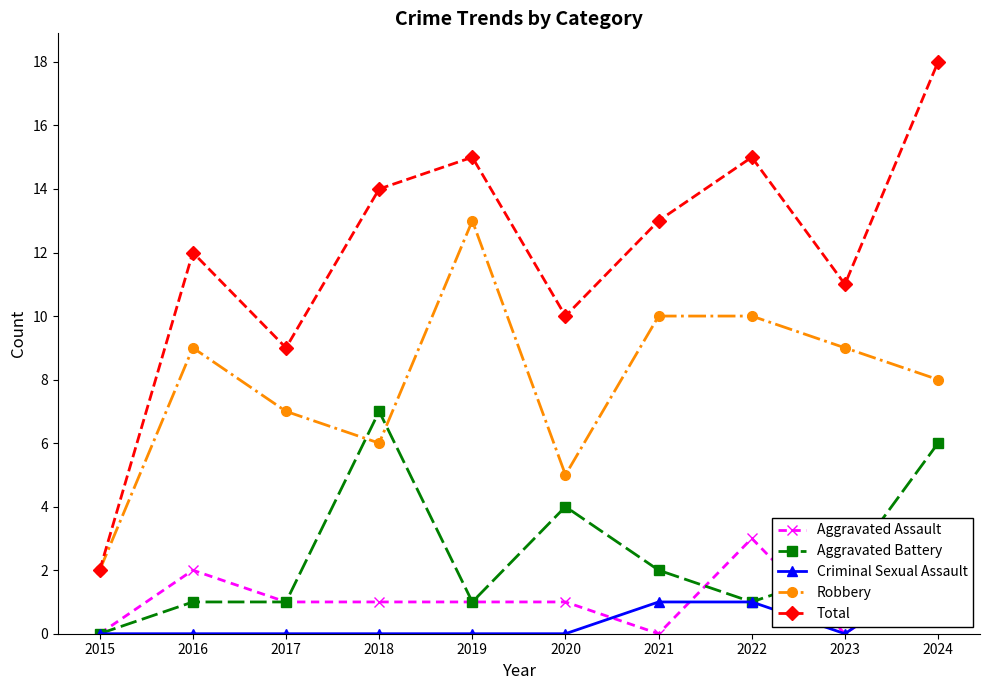

Reading left to right, transcribe all the data shown in this chart.

Aggravated Assault: 2015=0	2016=2	2017=1	2018=1	2019=1	2020=1	2021=0	2022=3	2023=0	2024=2
Aggravated Battery: 2015=0	2016=1	2017=1	2018=7	2019=1	2020=4	2021=2	2022=1	2023=2	2024=6
Criminal Sexual Assault: 2015=0	2016=0	2017=0	2018=0	2019=0	2020=0	2021=1	2022=1	2023=0	2024=2
Robbery: 2015=2	2016=9	2017=7	2018=6	2019=13	2020=5	2021=10	2022=10	2023=9	2024=8
Total: 2015=2	2016=12	2017=9	2018=14	2019=15	2020=10	2021=13	2022=15	2023=11	2024=18